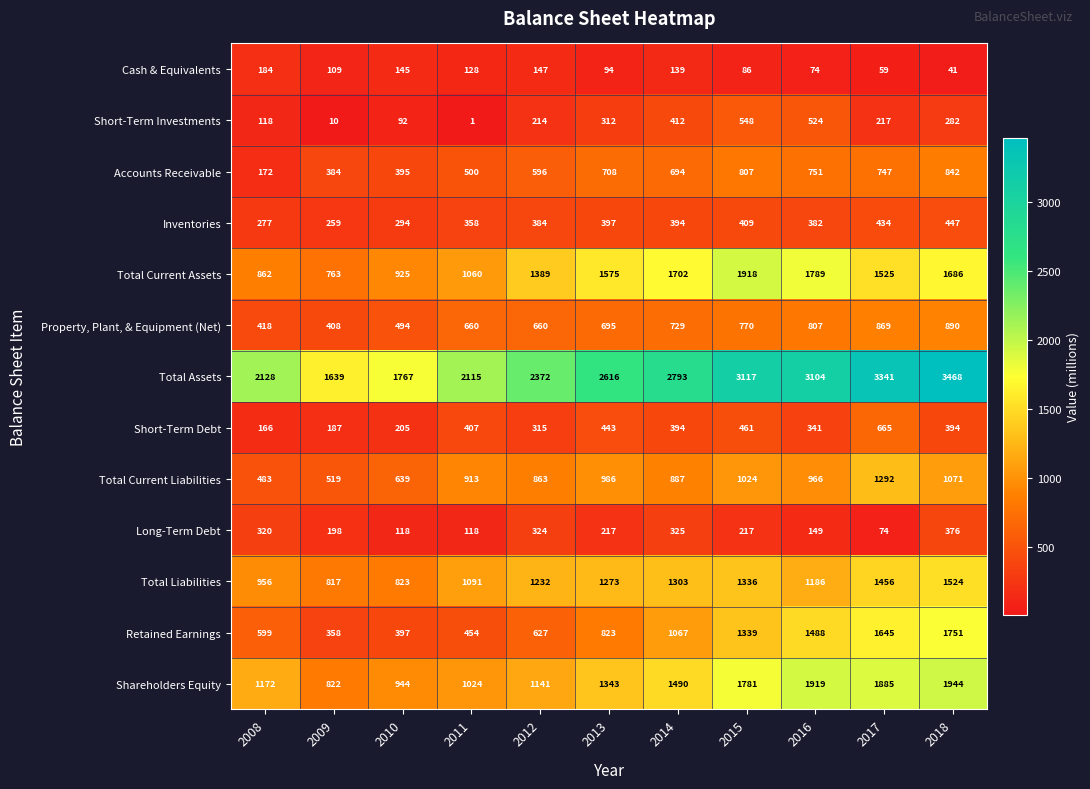

At how many categories does at least one series exceed 92?

11